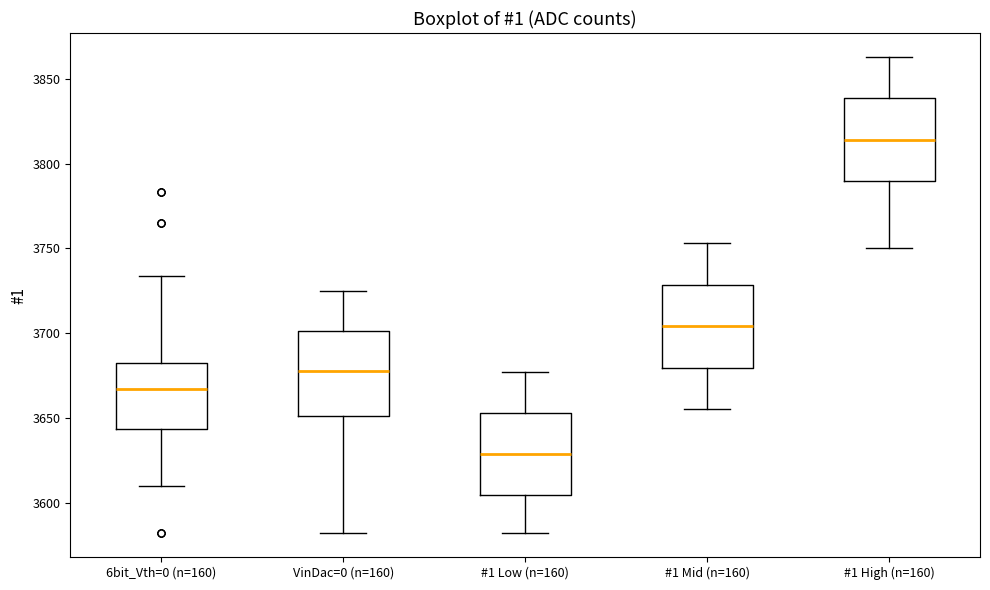

Which box's median line is the highest?

#1 High (n=160)